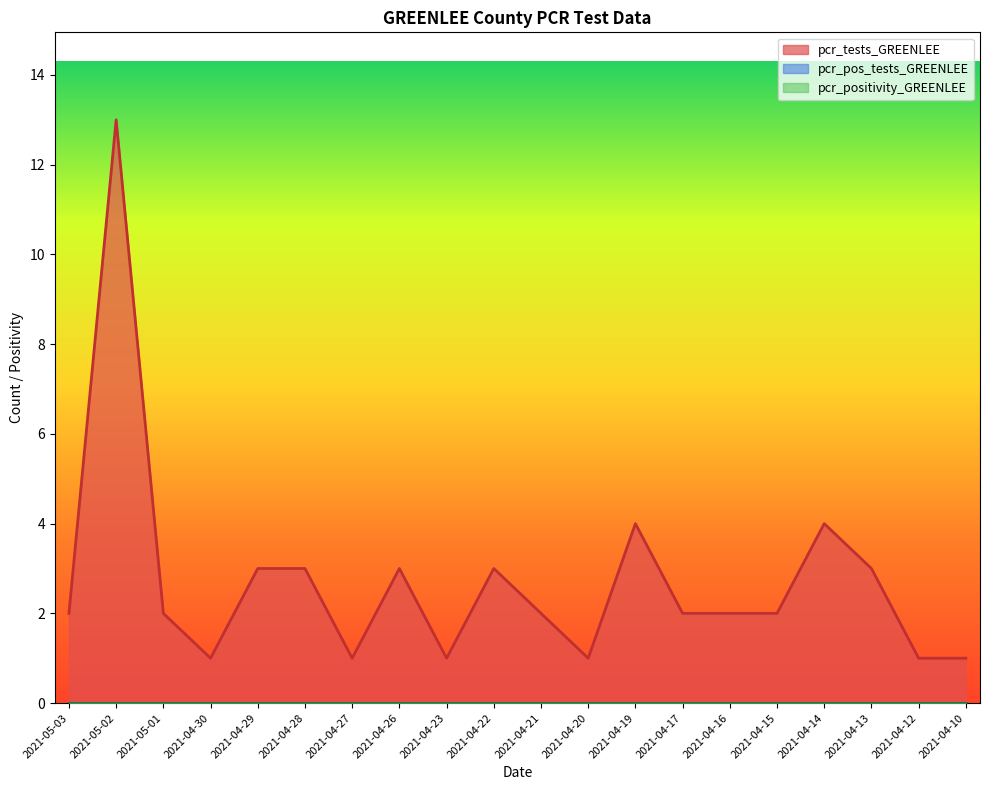

How many lines are shown in the chart?

3